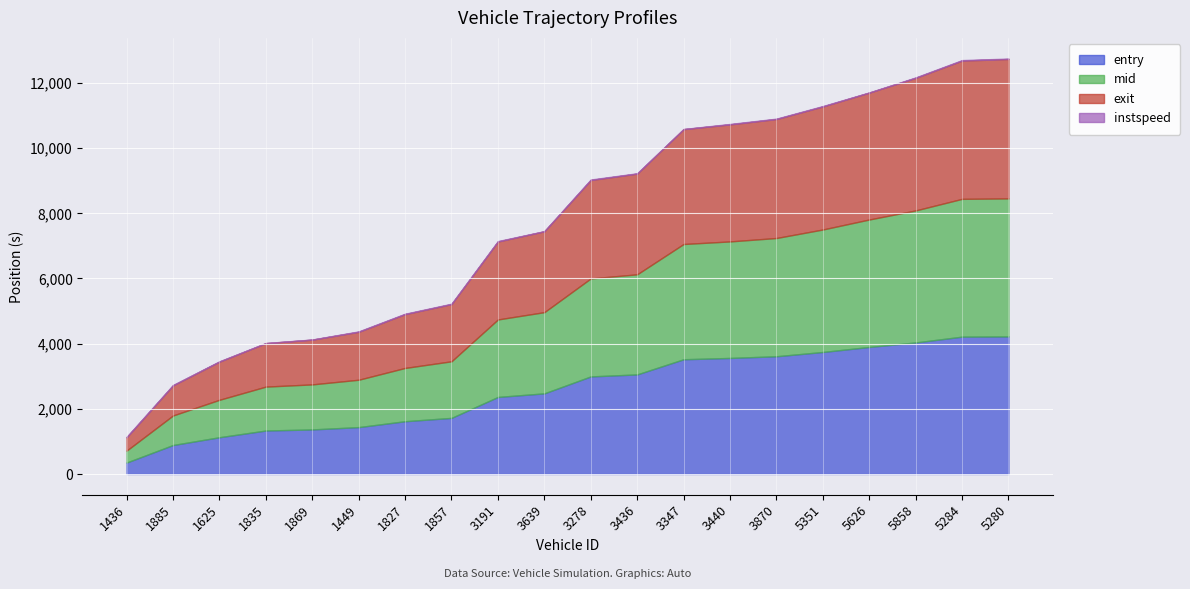

Rank the categories by instspeed value from lowest to highest.

1835, 1869, 3639, 3347, 5626, 1625, 3436, 1885, 3870, 1827, 1857, 1449, 5858, 1436, 5351, 3440, 5280, 3191, 5284, 3278